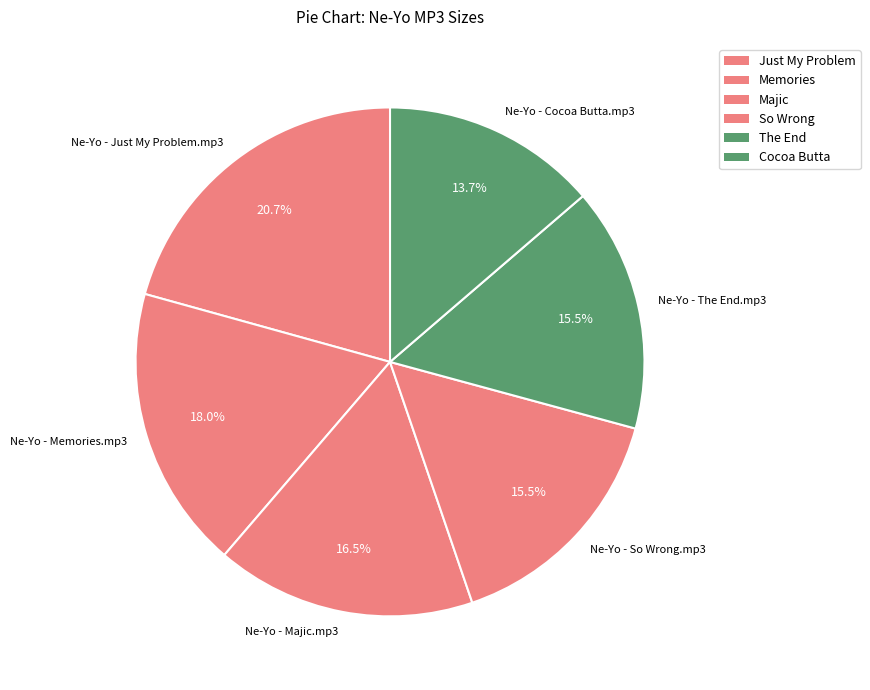

Is the sum of Ne-Yo - Memories.mp3 and Ne-Yo - Majic.mp3 greater than half?

No